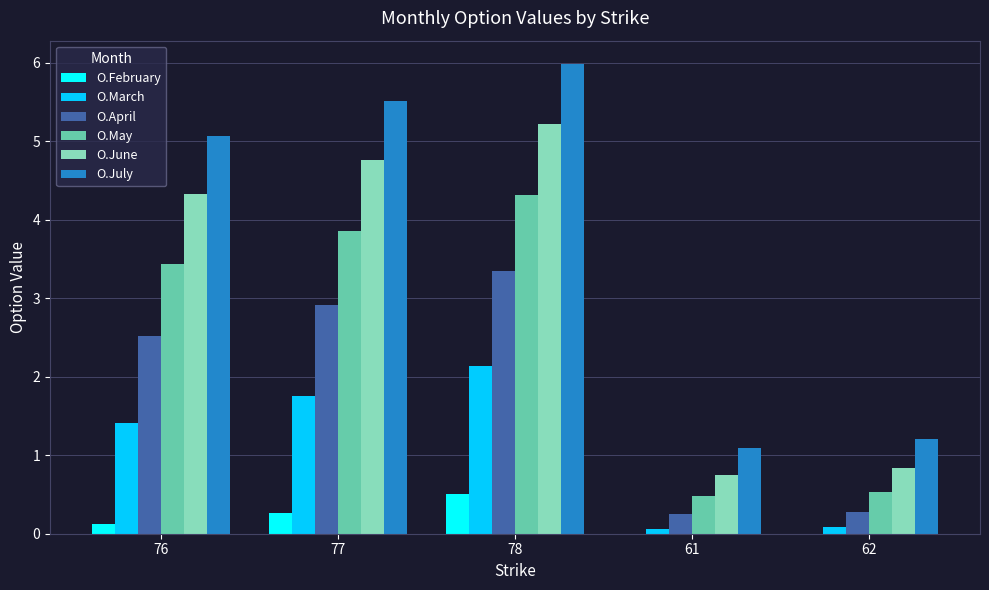

Which series has the widest spread of values?

O.July